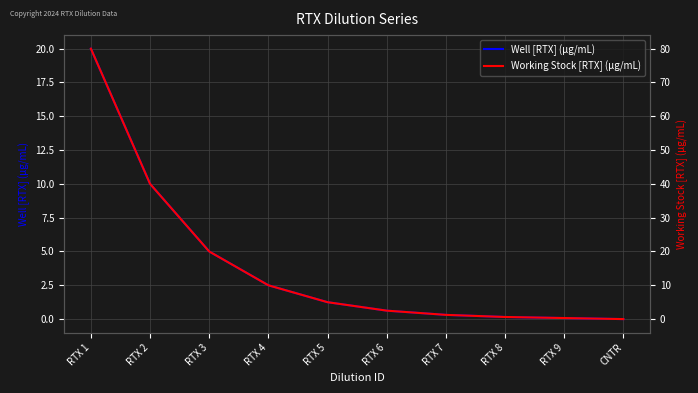

Which series has the widest spread of values?

Working Stock [RTX] (µg/mL)